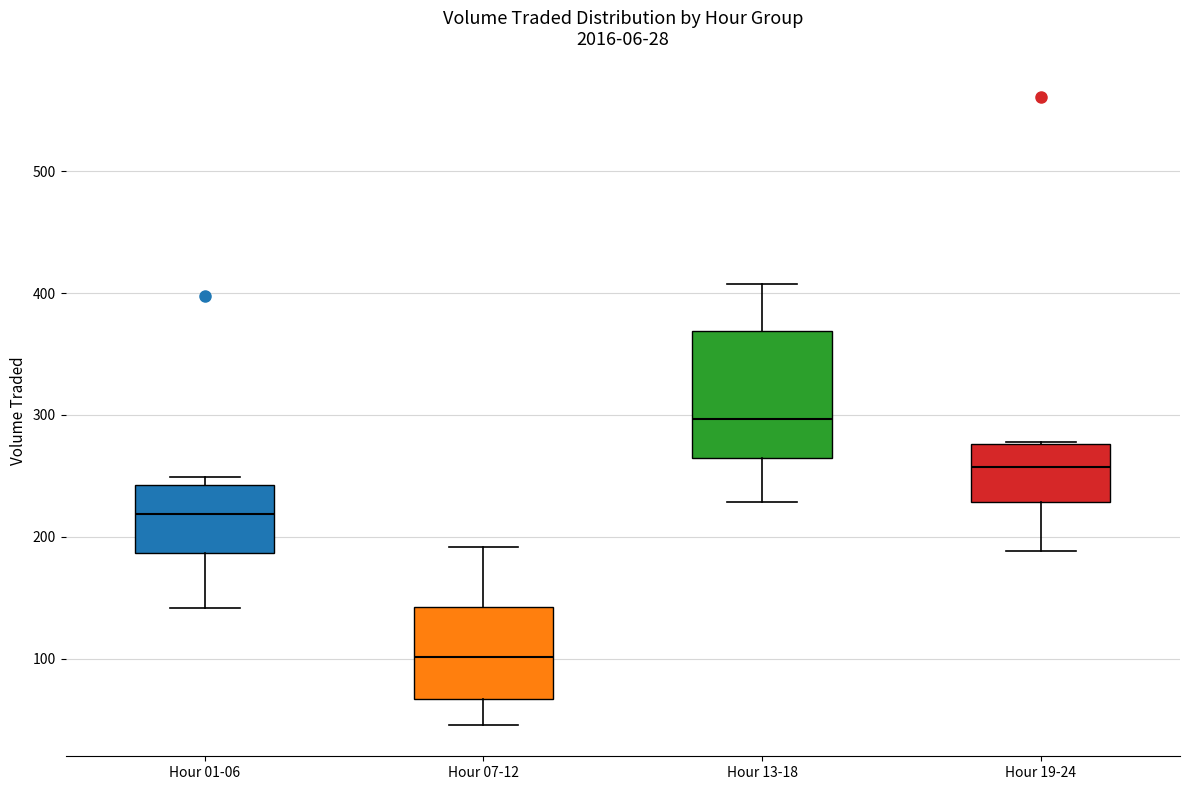

Comparing the boxes themselves (not the whiskers), which one is the tallest?

Hour 13-18